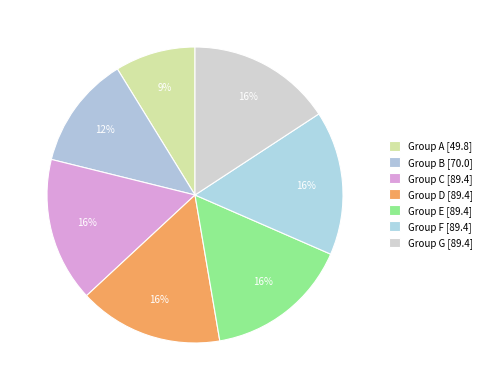

How many slices are in this pie chart?

7